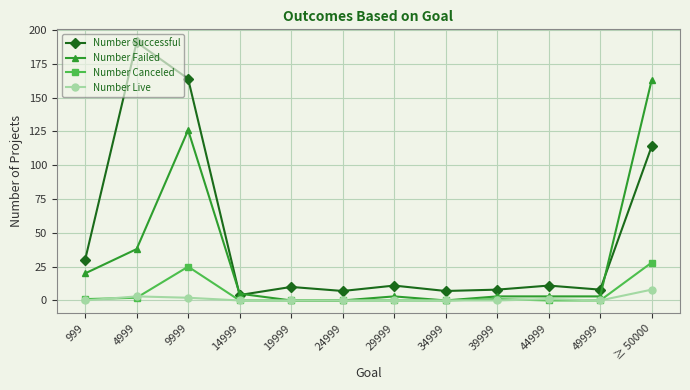

At which label does Number Failed reach its peak?

≥ 50000